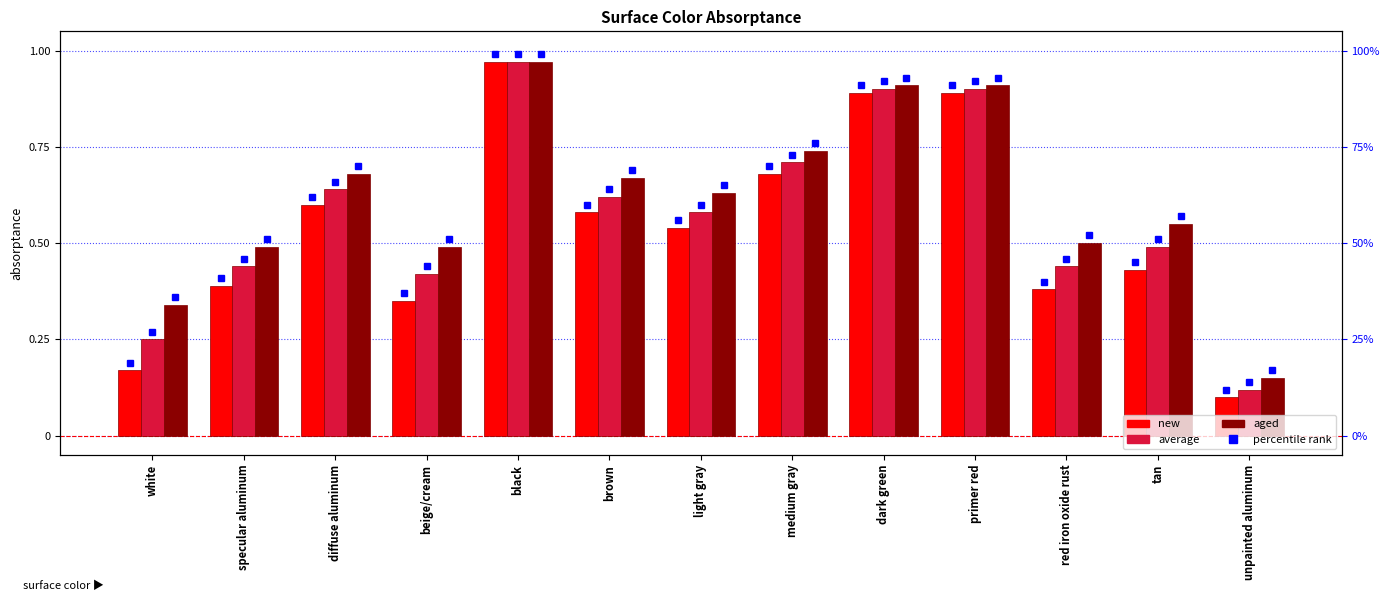

Rank the series by their average value, from highest to lowest.

aged, average, new